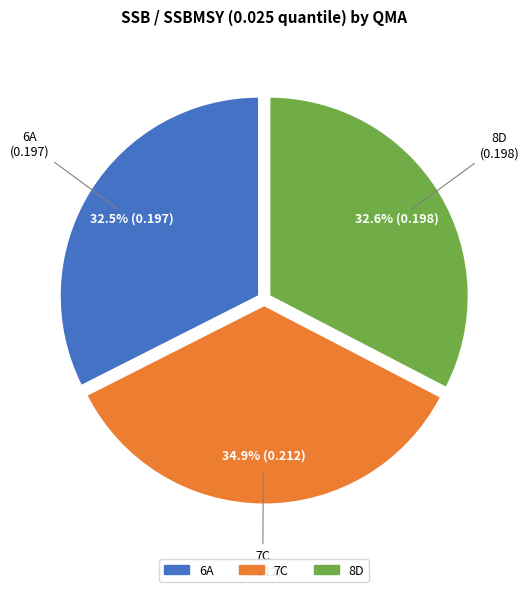

What percentage is the 8D slice, to the nearest percent?

33%